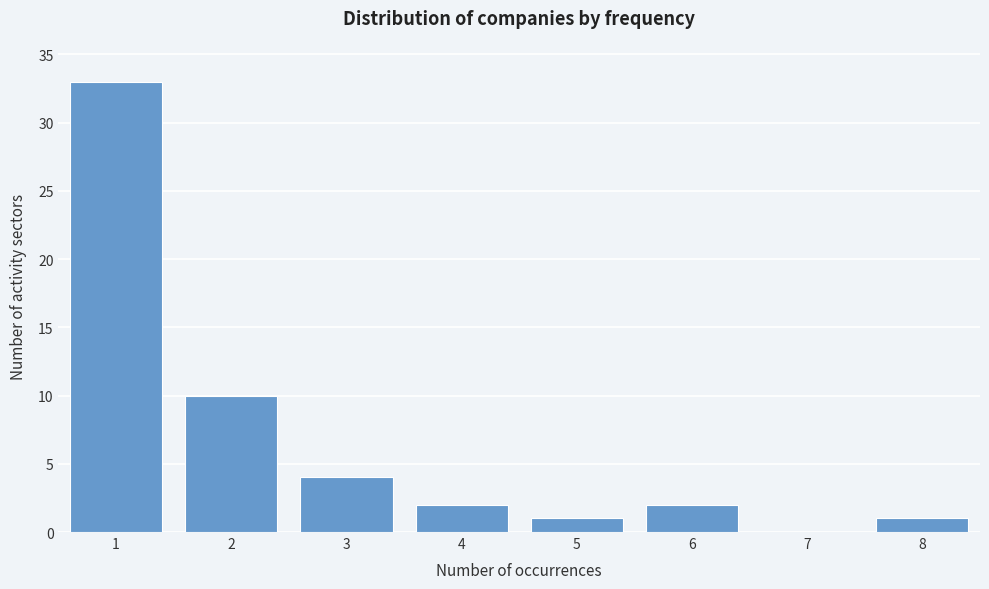

Reading left to right, transcribe all the data shown in this chart.

1=33	2=10	3=4	4=2	5=1	6=2	7=0	8=1